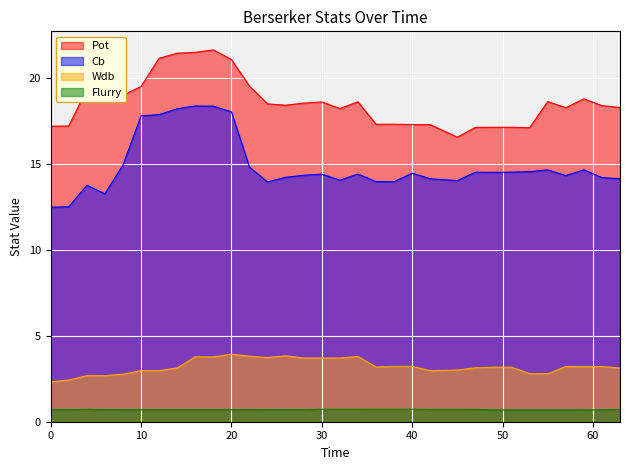

At how many categories does at least one series exceed 18?

21